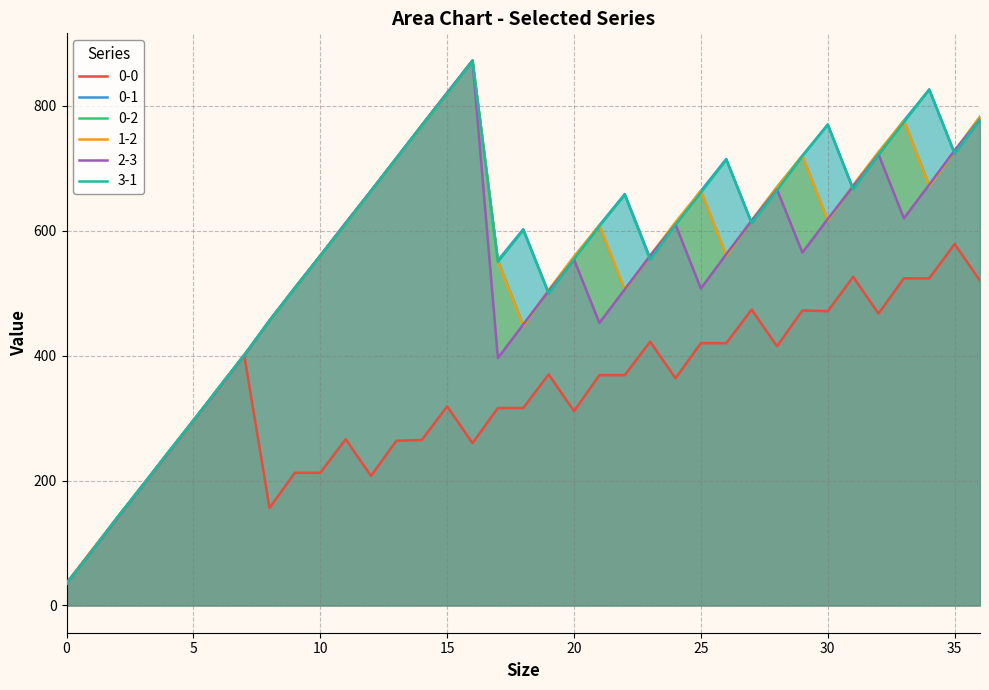

What is the minimum value shown in the chart?

35.0